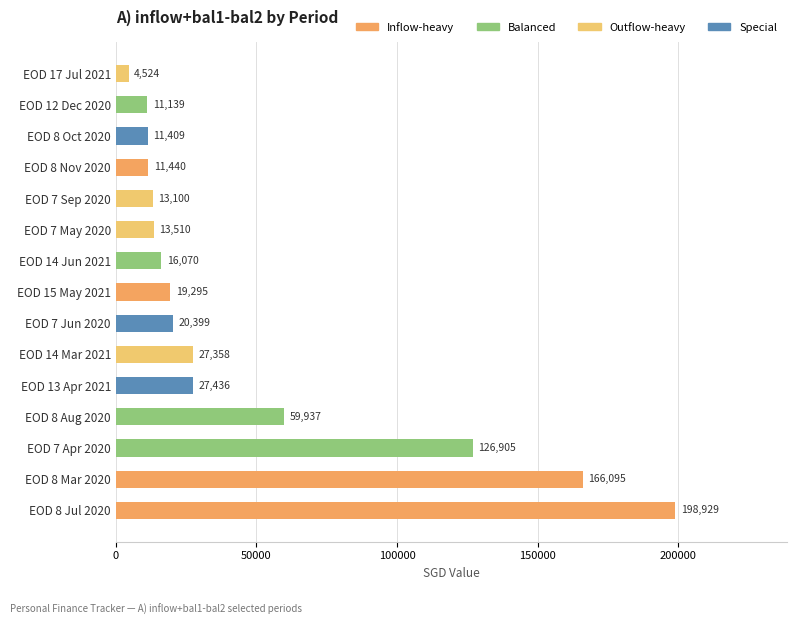

Between EOD 15 May 2021 and EOD 8 Nov 2020, which is larger?

EOD 15 May 2021